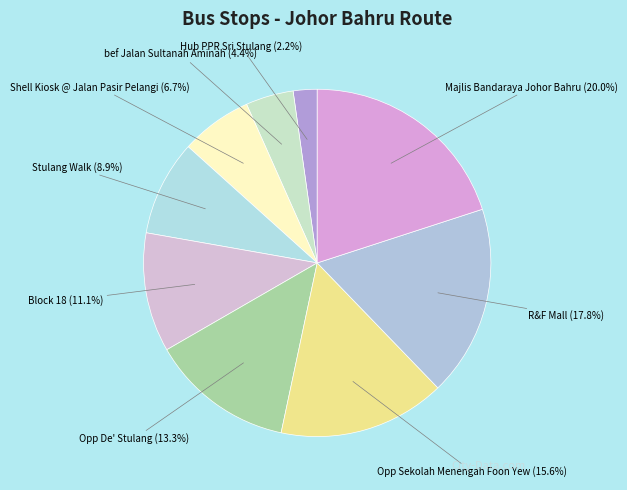

Does any single category account for the majority?

No